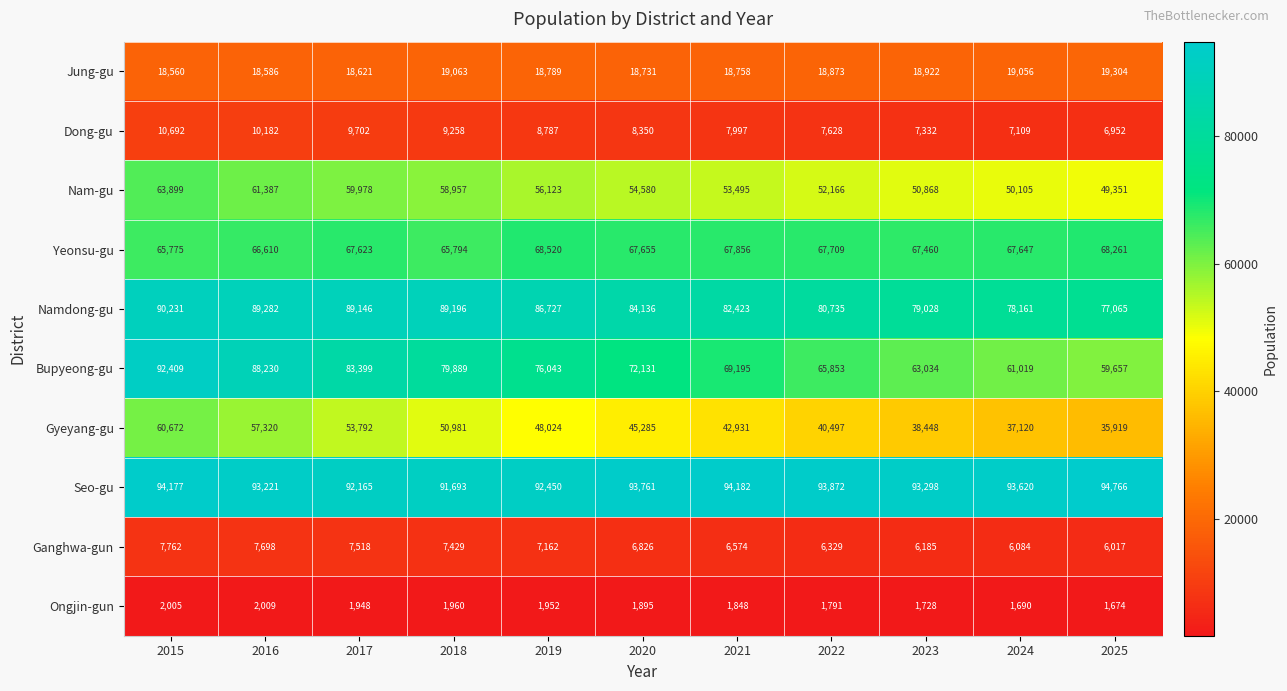

Which category has the lowest value across all series?

2025